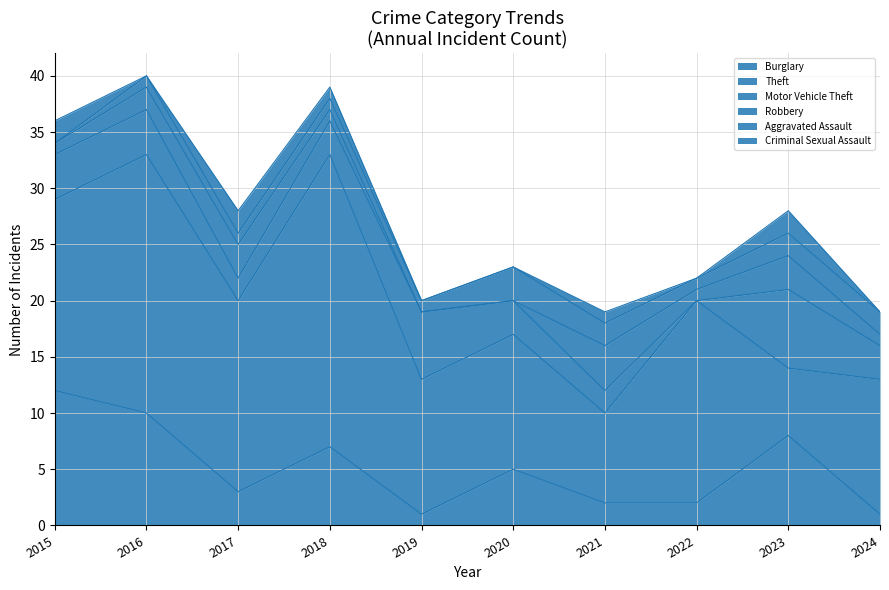

Does the chart display data point markers on the line(s)?

No